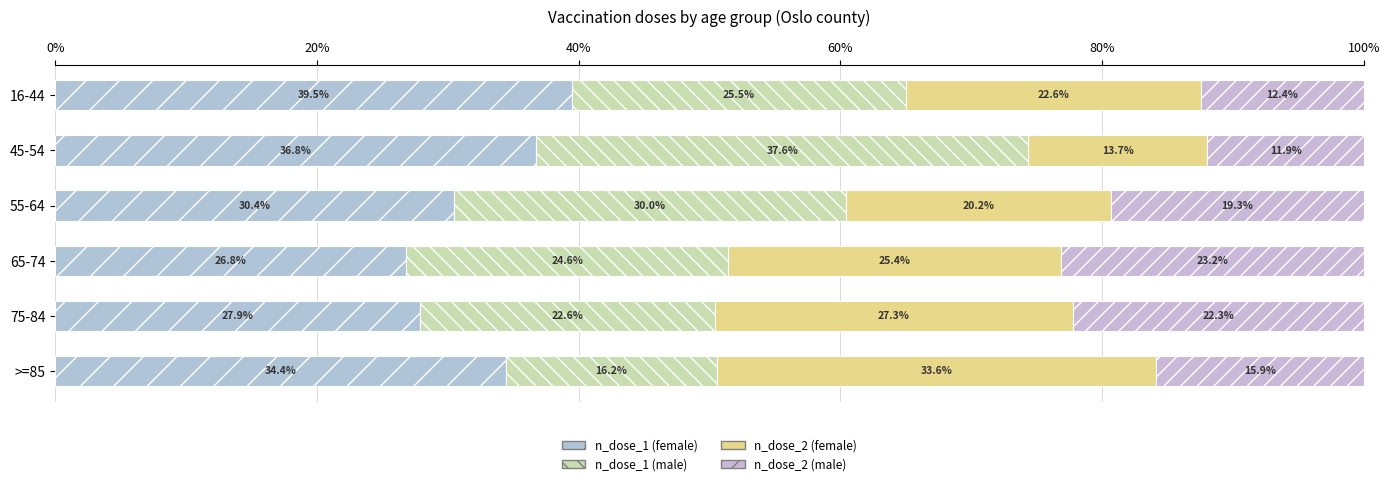

What is the value of the n_dose_2 (male) bar at the 4th from the left?

23.2